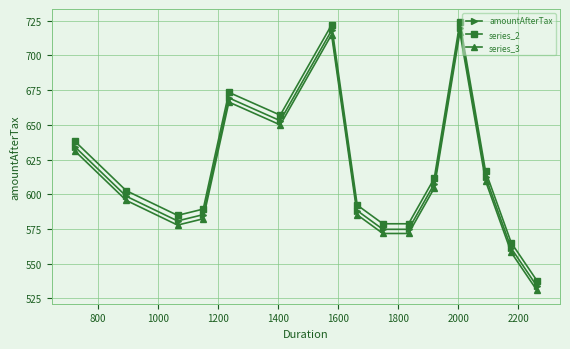

In amountAfterTax, how many points are higher than both neighbors (excluding endpoints)?

3